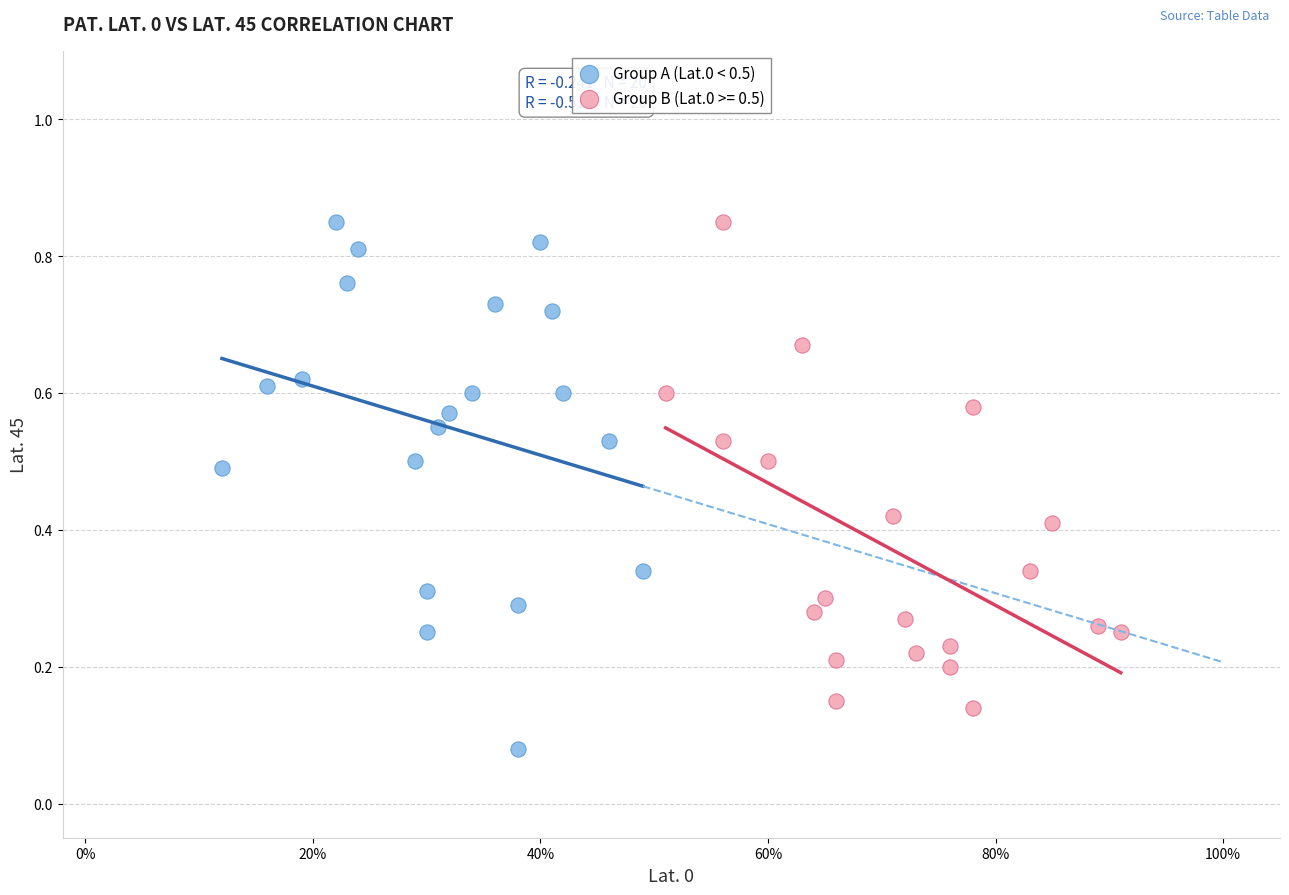

Which series reaches the minimum Y coordinate?

Group A (Lat.0 < 0.5)